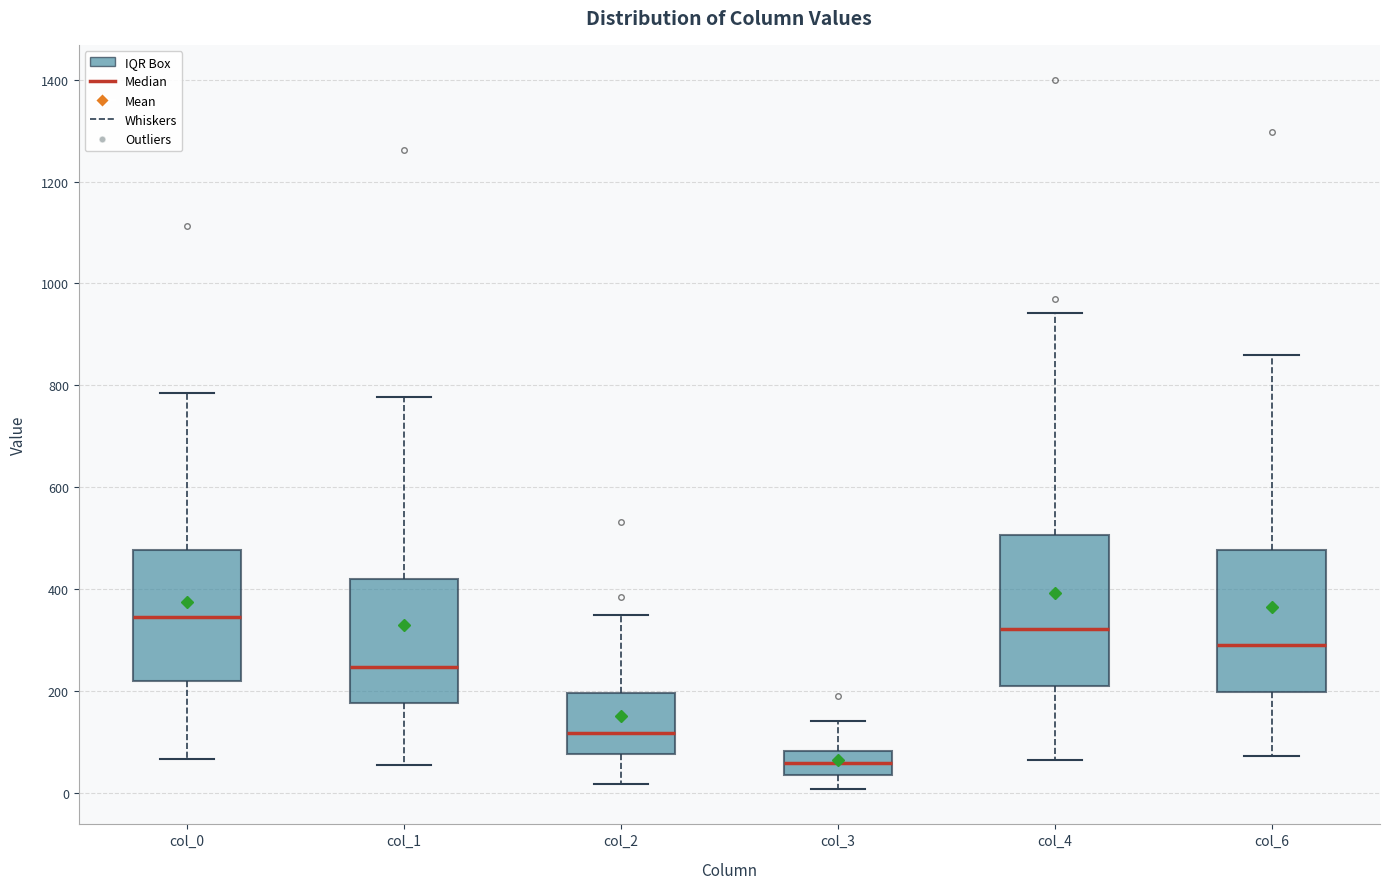

Where does the lower whisker of the box for col_0 end on the y-axis? The values are not printed on the chart, so give them approximately, as read against the axis.

60